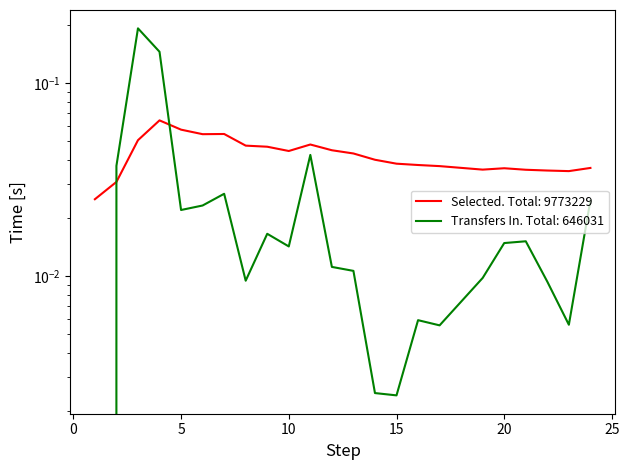

Does the chart have visible grid lines?

No